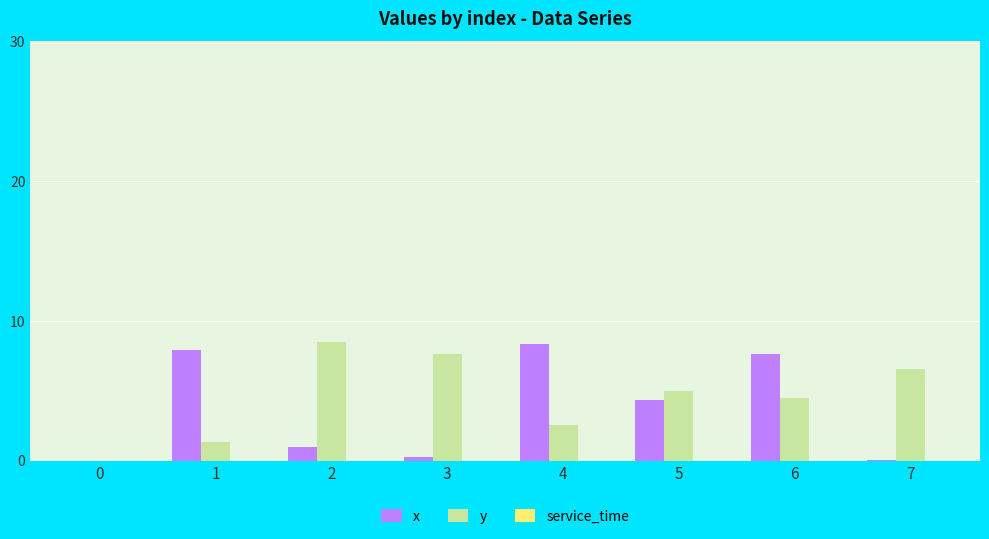

Is the value of y at 7 greater than the value of x at 2?

Yes